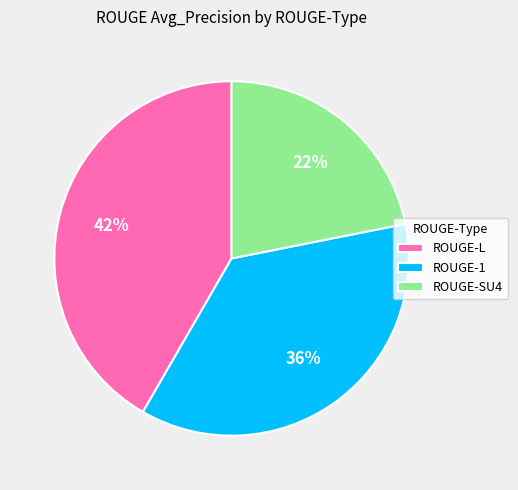

Which category has the smallest portion of the pie?

ROUGE-SU4